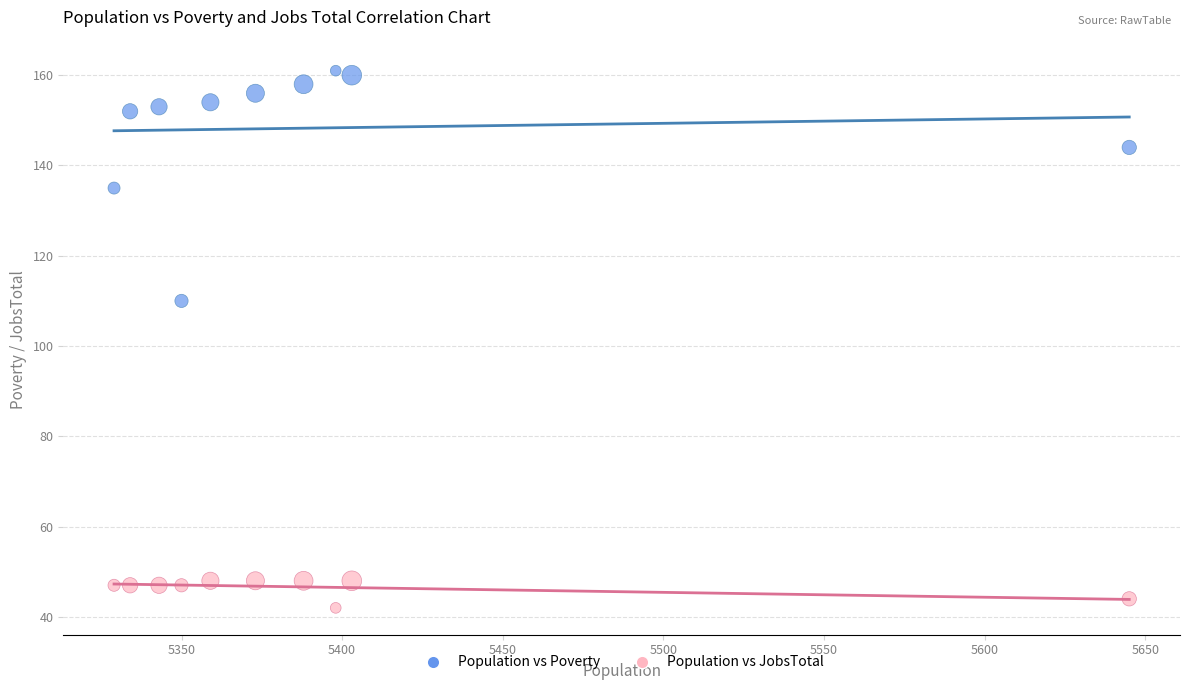

Across all series, what Y value is closest to 101?

110